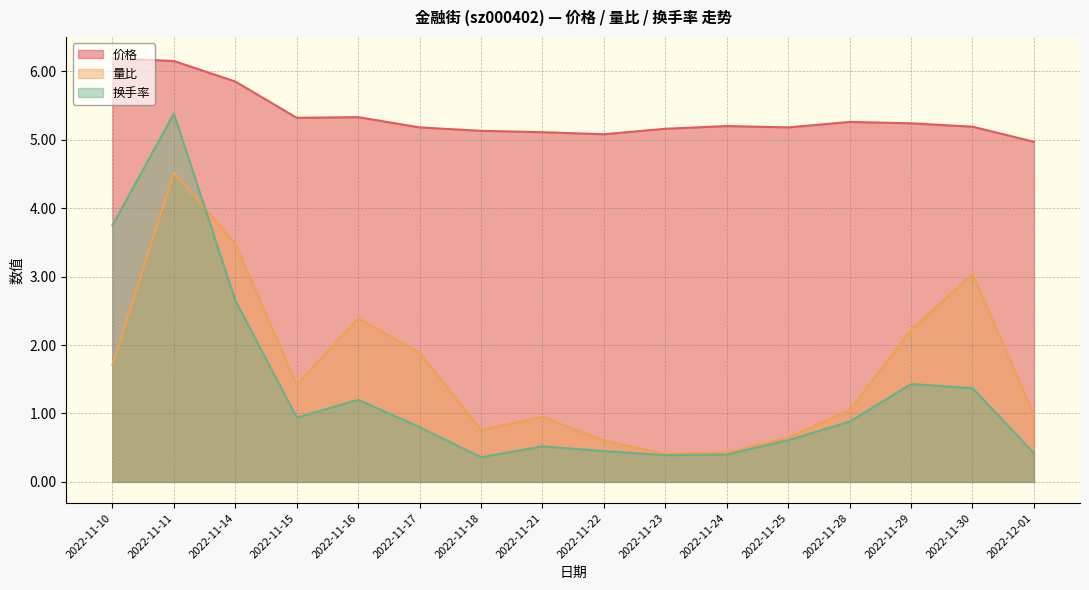

True or false: 换手率 and 价格 cross at least once.

False